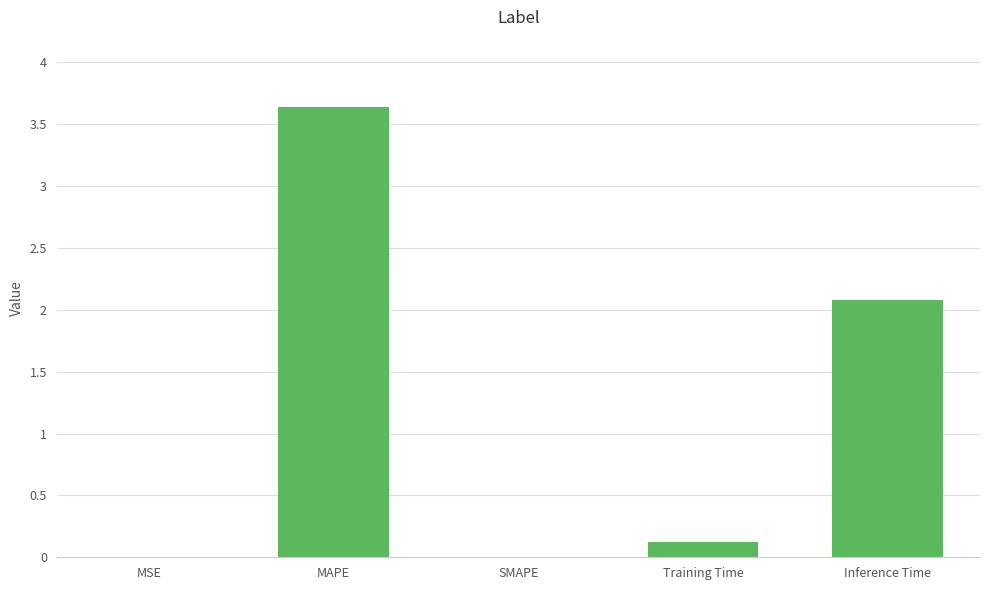

What is the change in value from MAPE to SMAPE?

-3.6